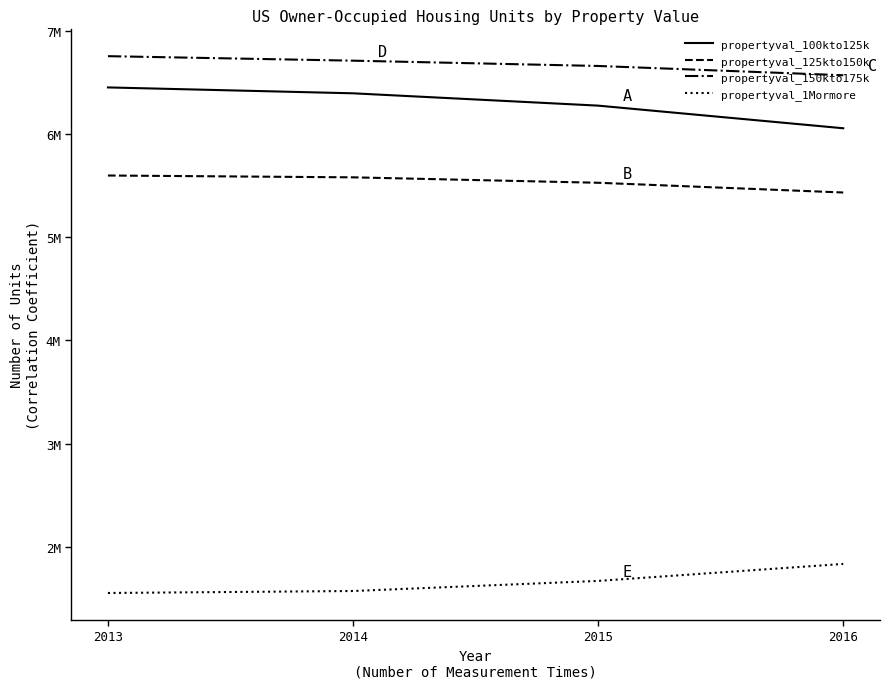

What is the smallest value displayed?

1553510